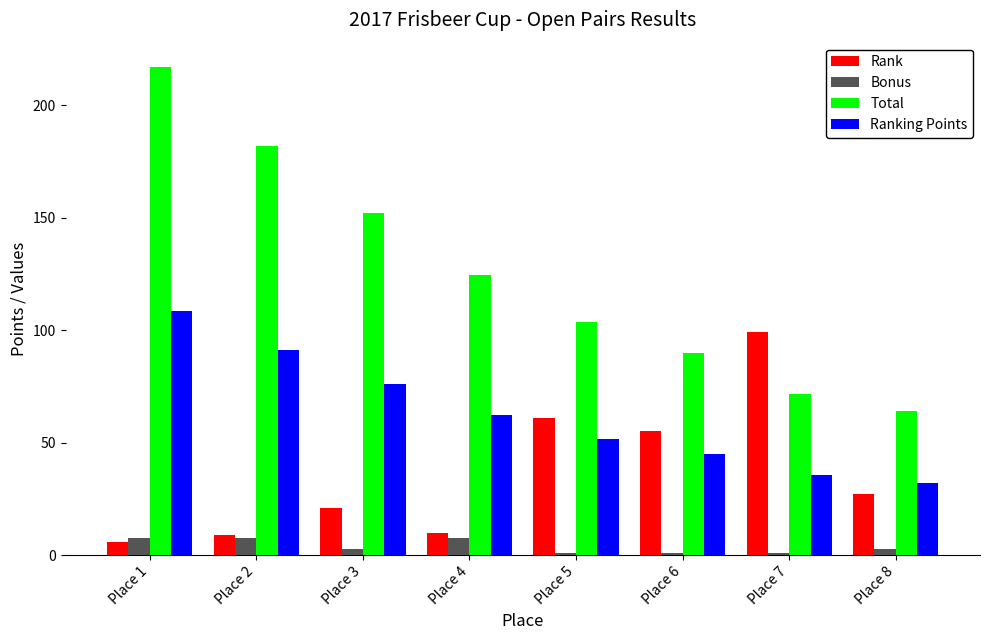

What is the sum of all Rank values?

288.0